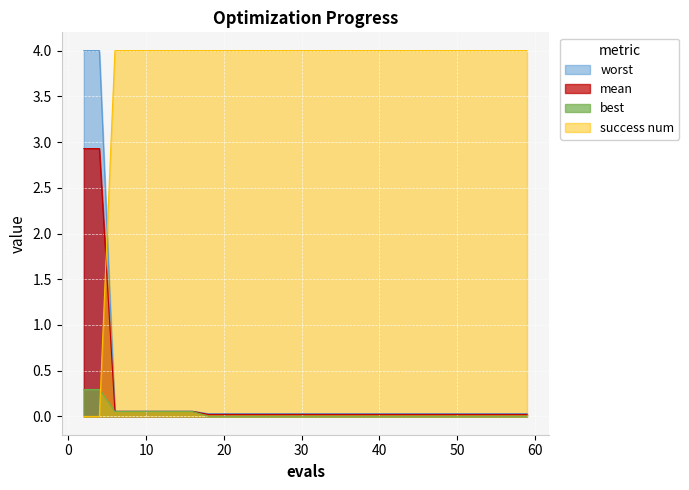

True or false: worst has more than 0 points higher than both neighbors.

False